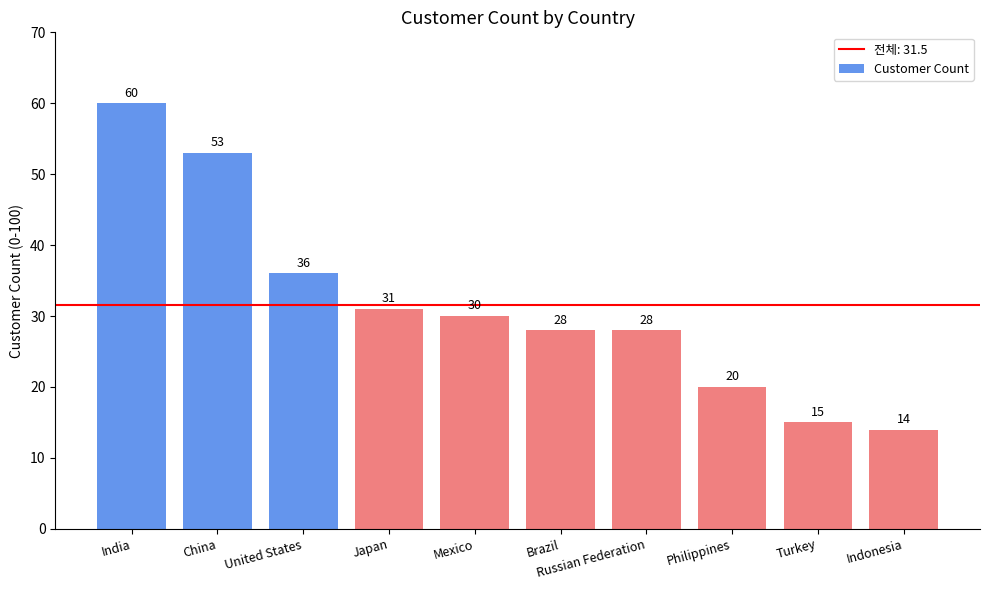

Between Brazil and Turkey, which is larger?

Brazil